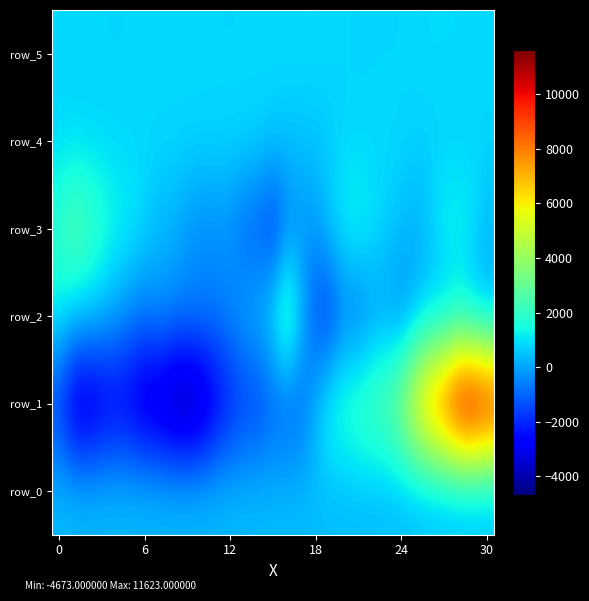

Reading left to right, what are all the values shown in this chart?

row_0: 385.7	385.7	385.8	385.8	385.9	385.9	386.0	386.0	386.1	386.1	386.2	386.2	386.3	386.3	386.4	386.4	386.5	386.6	386.6	386.6	386.7	386.8	386.8	386.9	386.9	386.9	387.0	387.0	387.1	387.1	387.2
row_1: -1947.0	-3546.0	-3857.0	-3314.0	-3084.0	-3250.0	-3807.0	-4062.0	-4551.0	-4673.0	-4256.0	-3176.0	-2363.0	-1843.0	-1727.0	-1214.0	-1264.0	-945.0	348.0	1591.0	1960.0	2356.0	2657.0	3011.0	4202.0	6309.0	8103.0	9449.0	11159.0	11623.0	10835.0
row_2: 1200.0	719.0	603.0	300.0	-27.0	-385.0	-653.0	-241.0	-428.0	-481.0	-409.0	-527.0	-286.0	107.0	440.0	1162.0	2872.0	450.0	-1371.0	-1838.0	-721.0	-937.0	-226.0	-157.0	-400.0	207.0	556.0	431.0	880.0	435.0	238.0
row_3: 2060.0	2810.0	2404.0	1937.0	1392.0	1193.0	798.0	320.0	199.0	-203.0	-456.0	-393.0	-432.0	-1059.0	-1266.0	-1863.0	-722.0	-296.0	-106.0	658.0	1203.0	1435.0	1038.0	713.0	449.0	168.0	577.0	1272.0	1336.0	1018.0	395.0
row_4: 807.0	838.0	823.0	819.0	825.0	834.0	831.0	835.0	837.0	837.0	832.0	831.0	826.0	833.0	811.0	630.0	532.0	529.0	522.0	644.0	789.0	813.0	832.0	825.0	832.0	745.0	743.0	746.0	760.0	787.0	788.0
row_5: 873.0	818.0	802.0	803.0	797.0	802.0	805.0	805.0	803.0	804.0	803.0	802.0	798.0	803.0	803.0	862.0	877.0	877.0	888.0	837.0	812.0	790.0	792.0	798.0	796.0	845.0	877.0	884.0	863.0	854.0	857.0